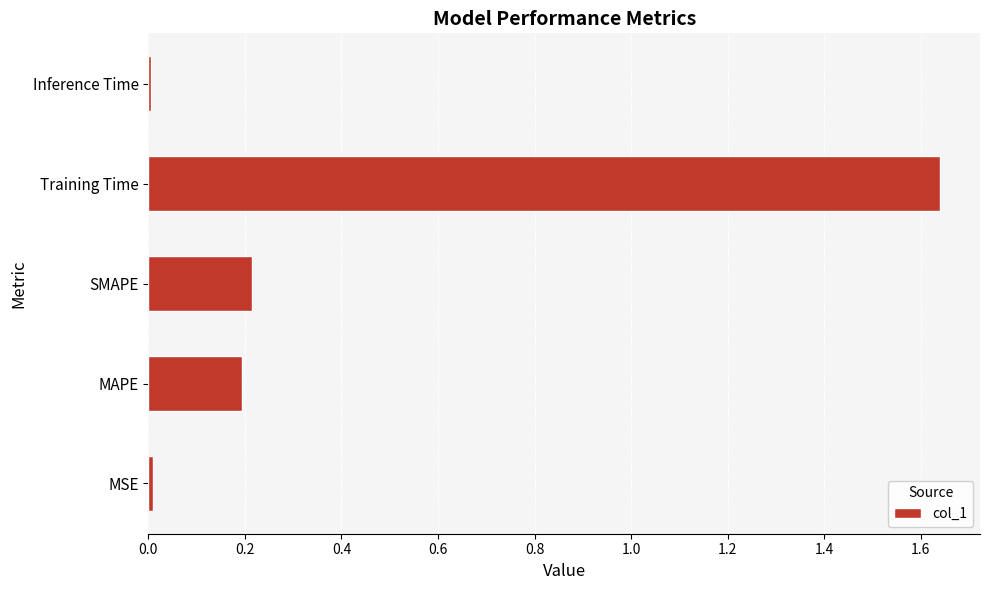

What is the average value?

0.4